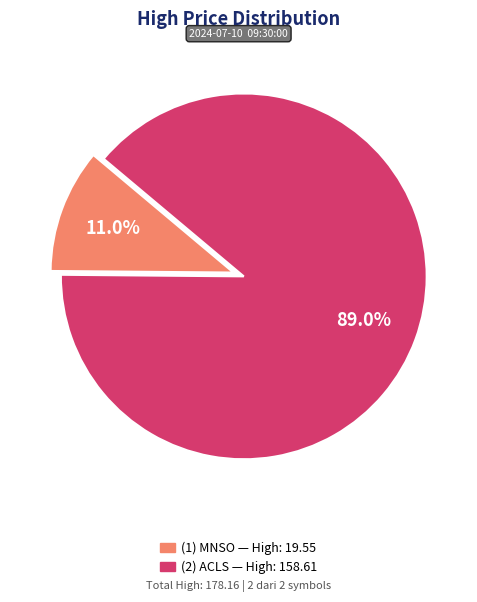

Is there a majority slice in this chart?

Yes